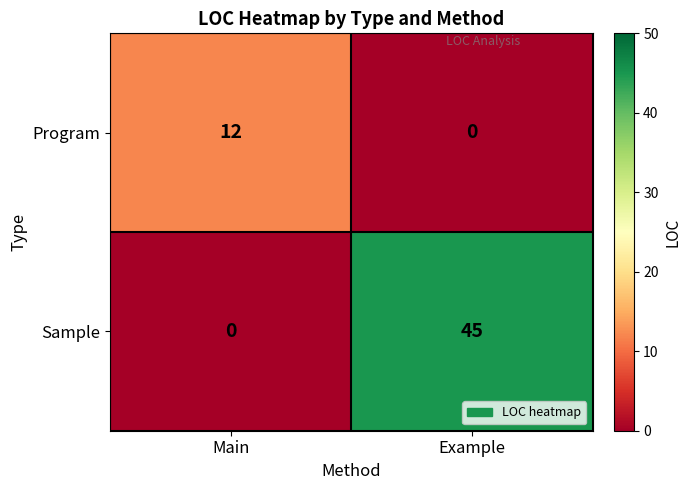

What is the spread (max minus min) of values at Example?

45